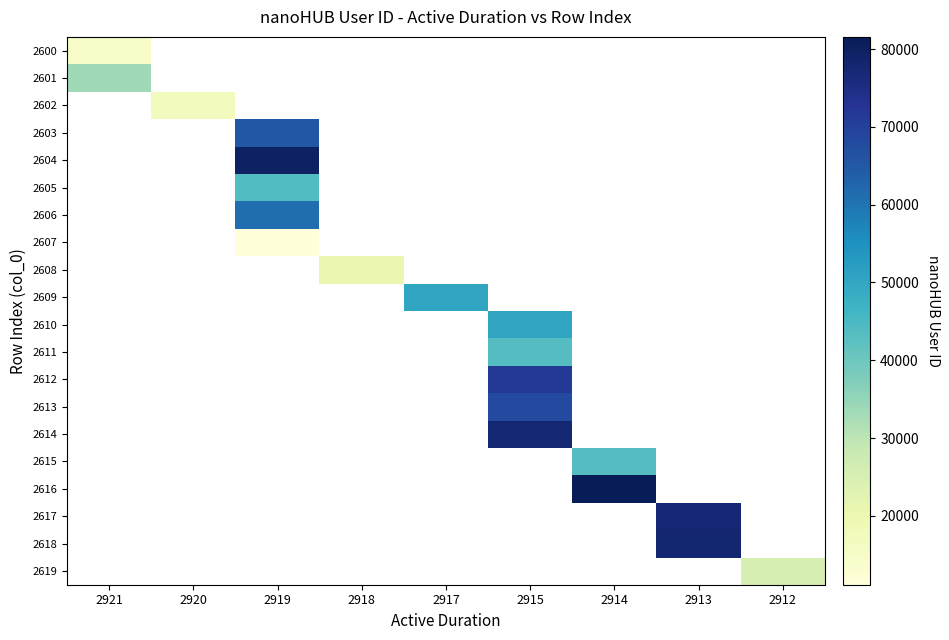

At how many categories does at least one series exceed 38781?

5